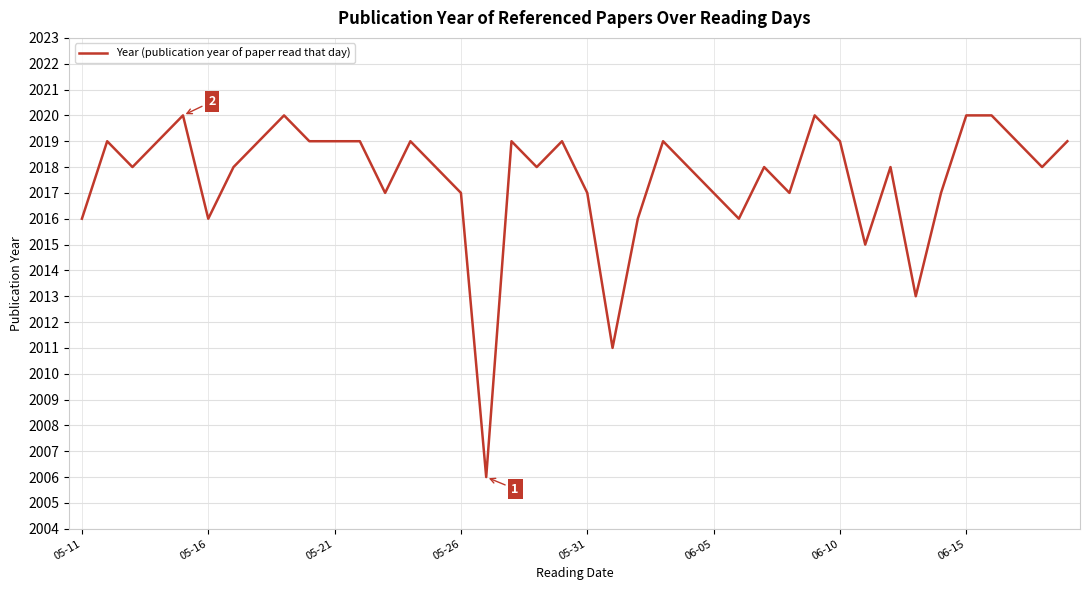

What is the difference between the maximum and minimum values?

14